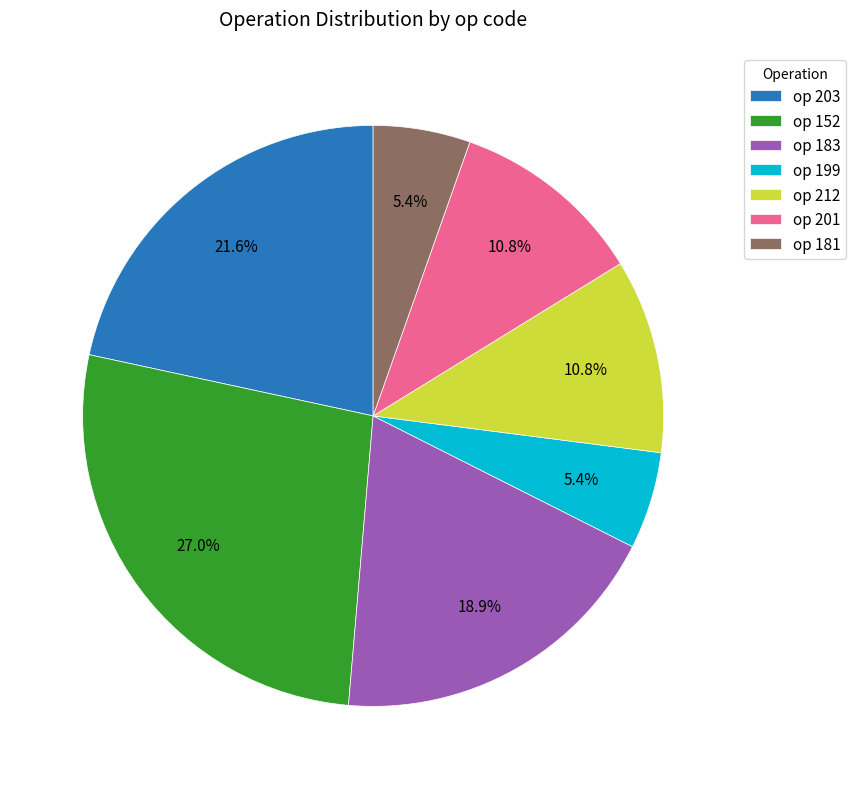

Count the number of slices in the pie.

7